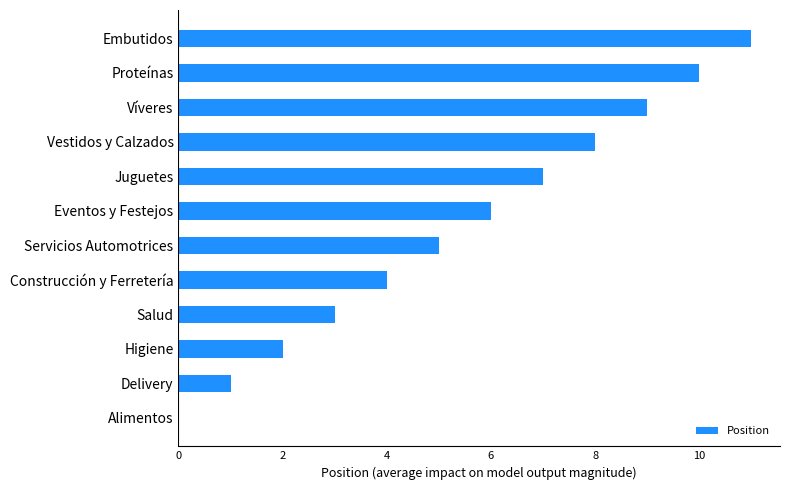

What is the sum of all values?

66